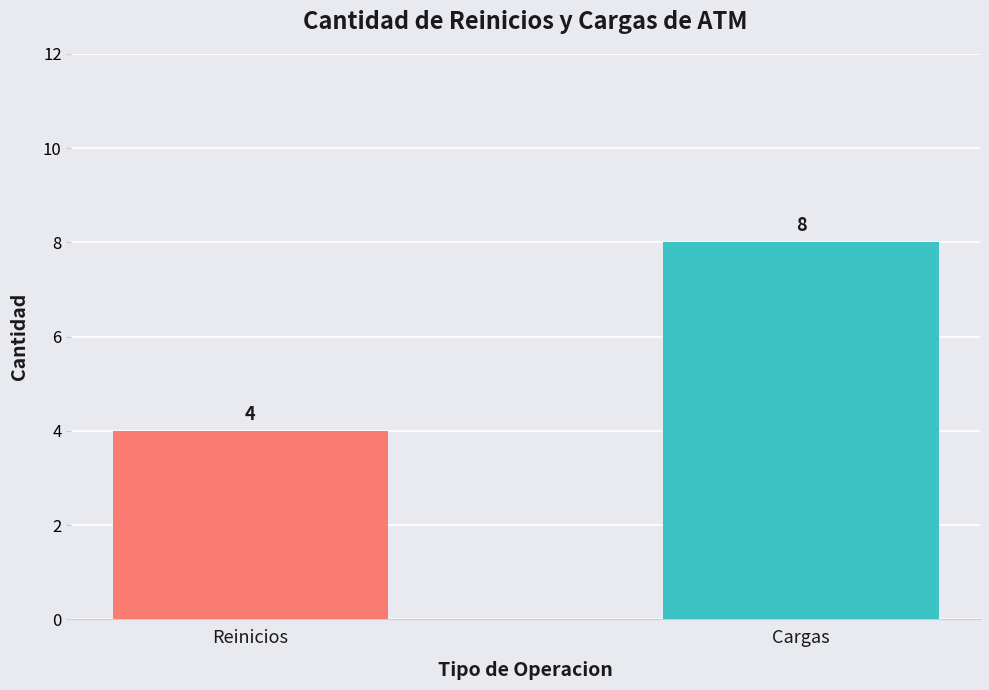

At which label is the value closest to 6?

Reinicios